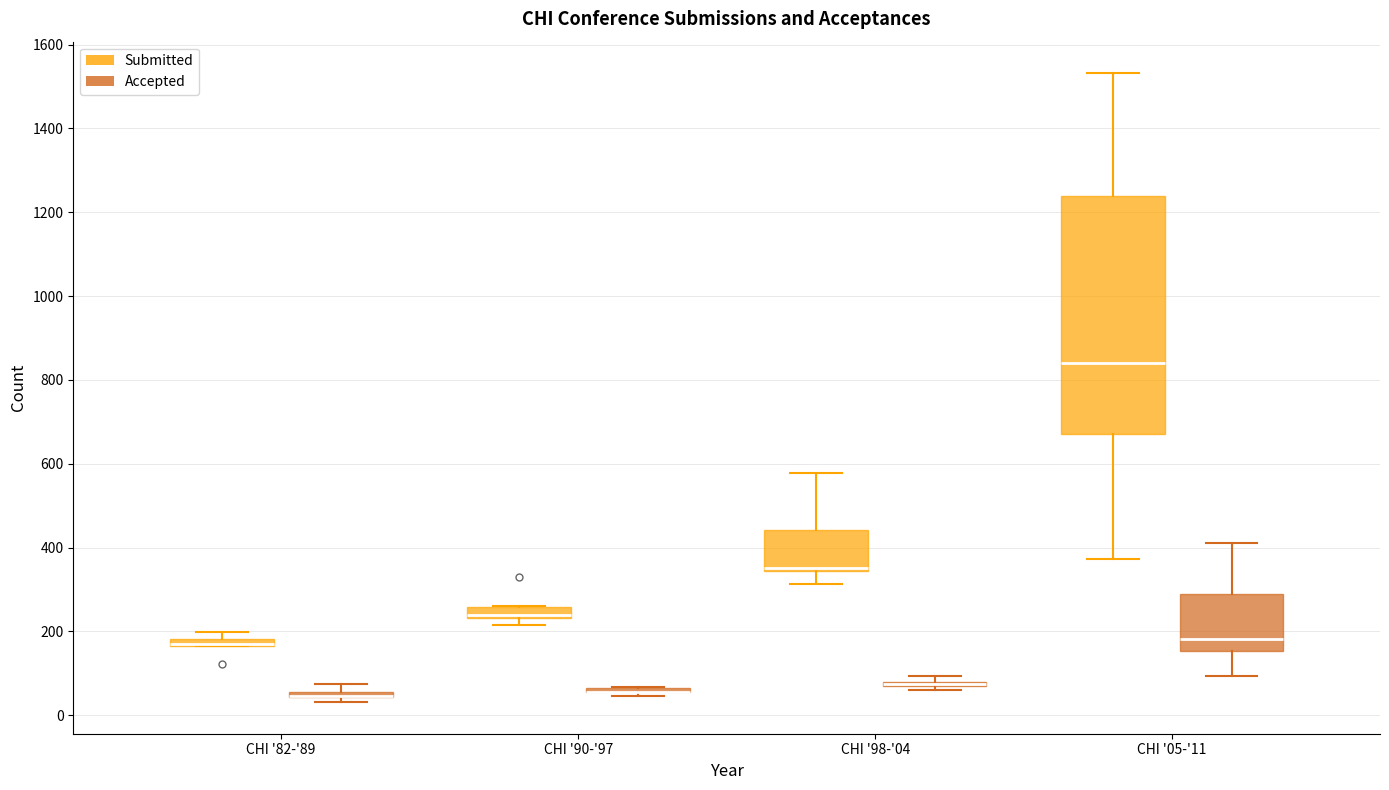

Comparing the boxes themselves (not the whiskers), which one is the tallest?

CHI '05-'11 (Submitted)